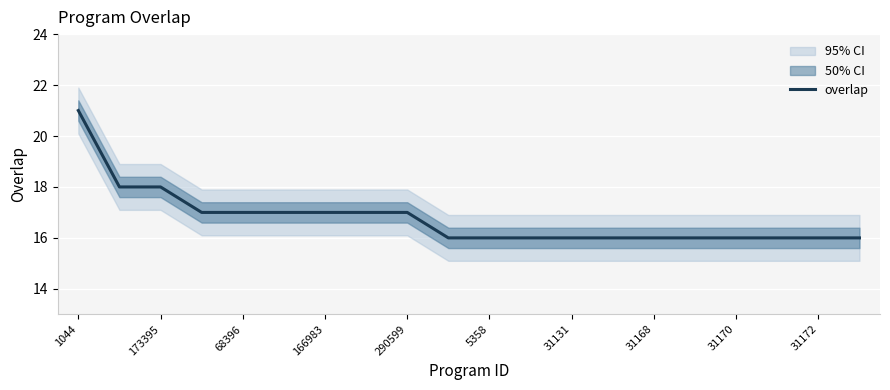

True or false: overlap has a value of 6 at 290599.

False